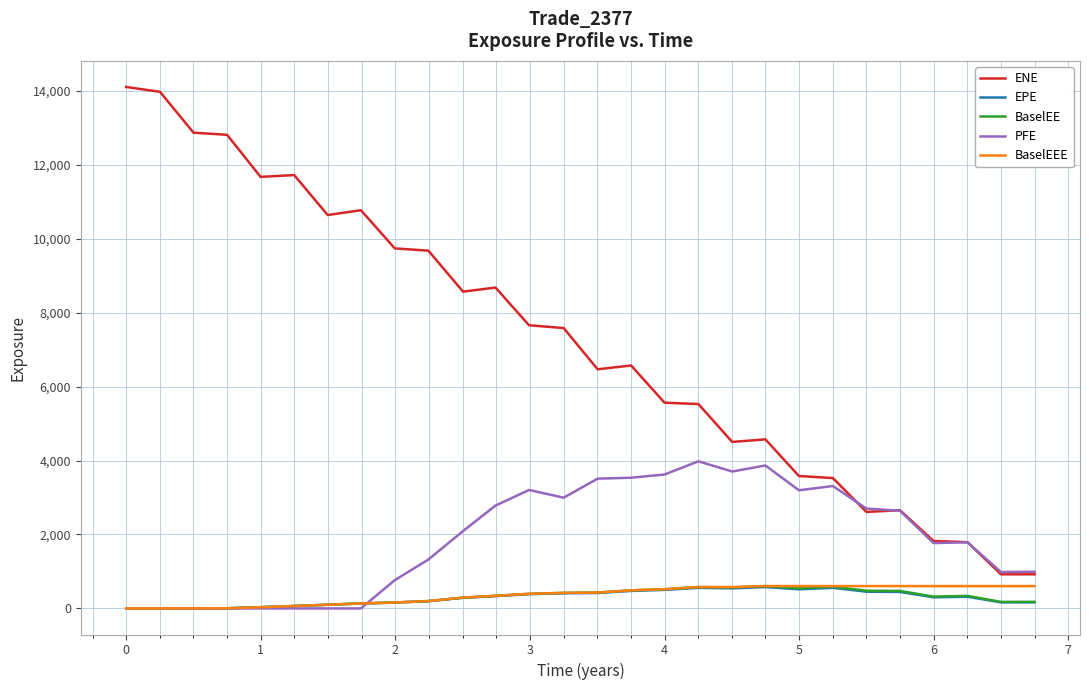

True or false: ENE and BaselEEE intersect in this chart.

False